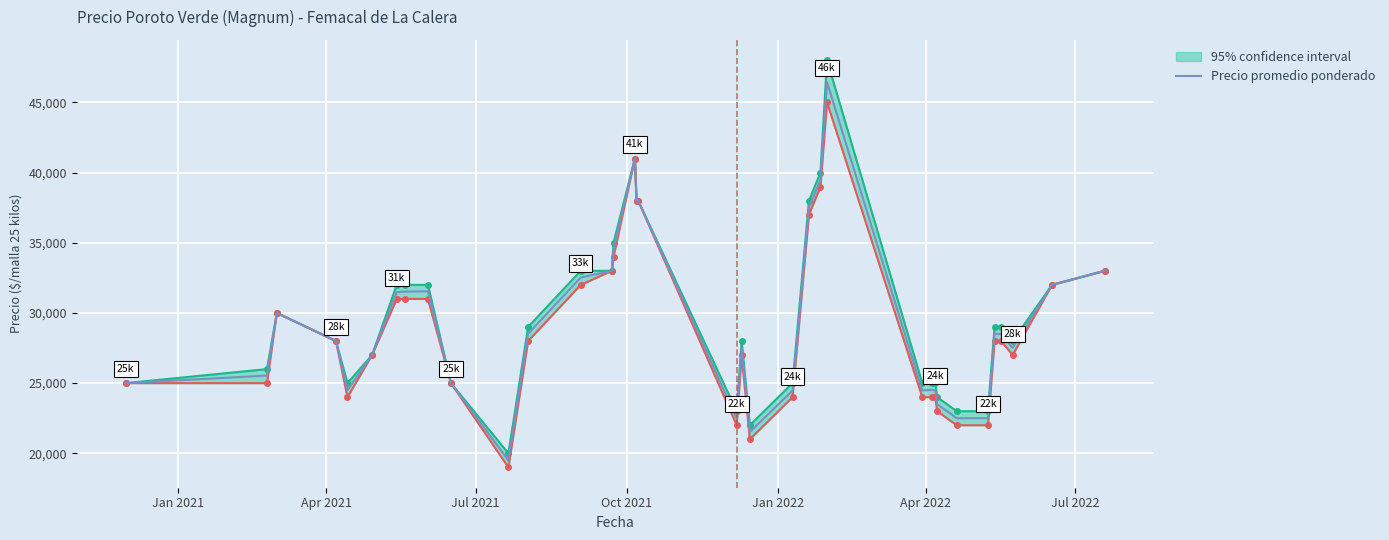

What is the lowest value of the Precio promedio ponderado series?

19500